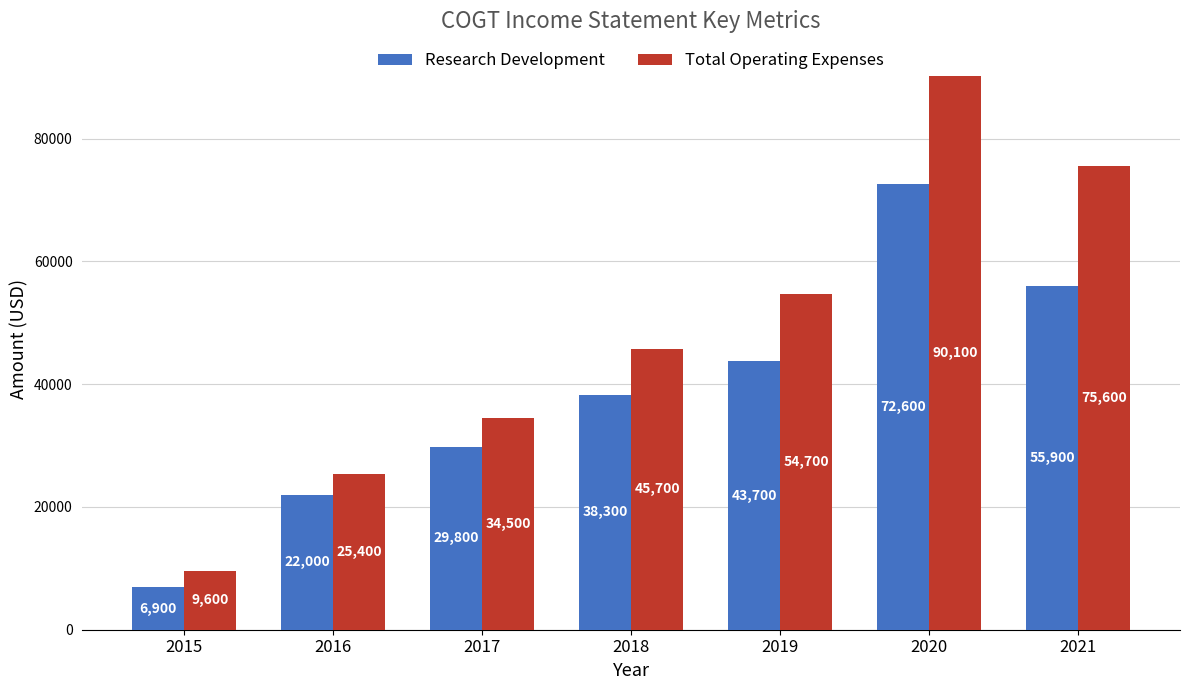

Reading right to left, list all the values displayed in this chart.

Research Development: 55900	72600	43700	38300	29800	22000	6900
Total Operating Expenses: 75600	90100	54700	45700	34500	25400	9600